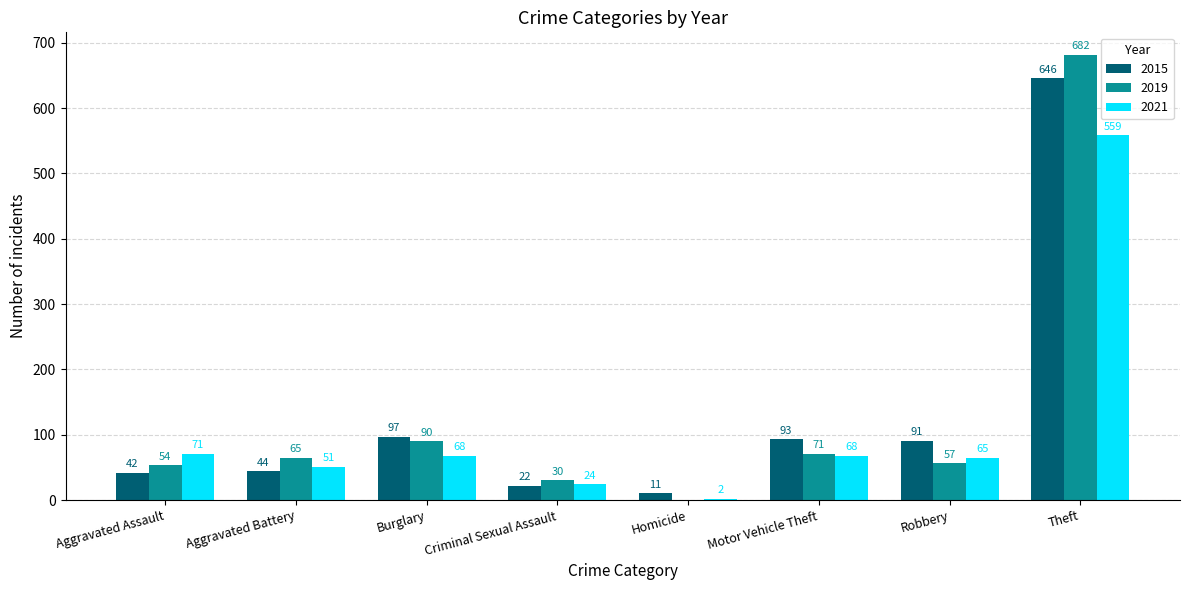

Are the bars horizontal?

No